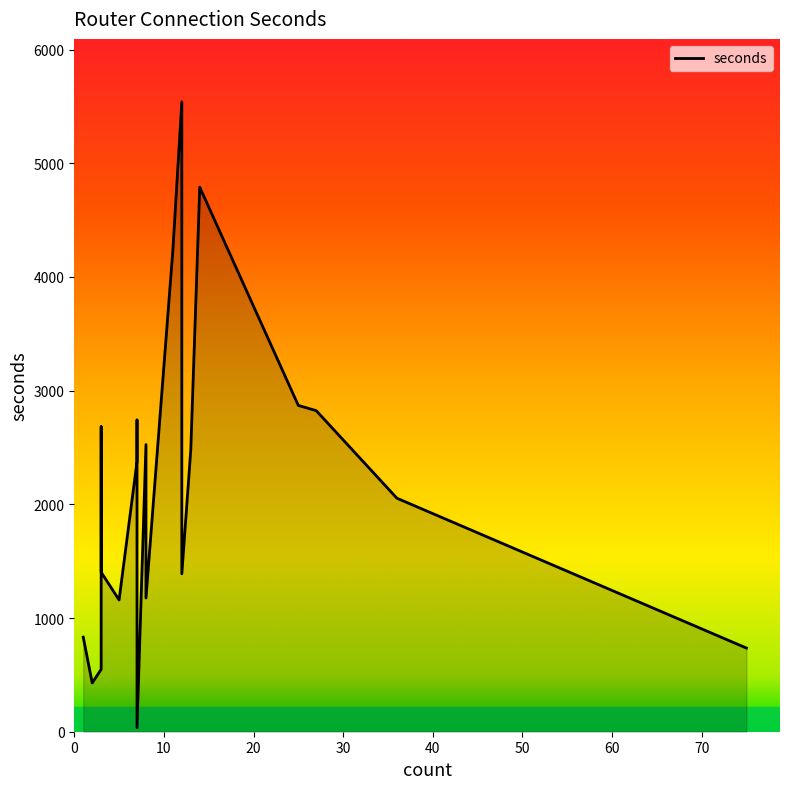

Which category has the highest value across all series?

12